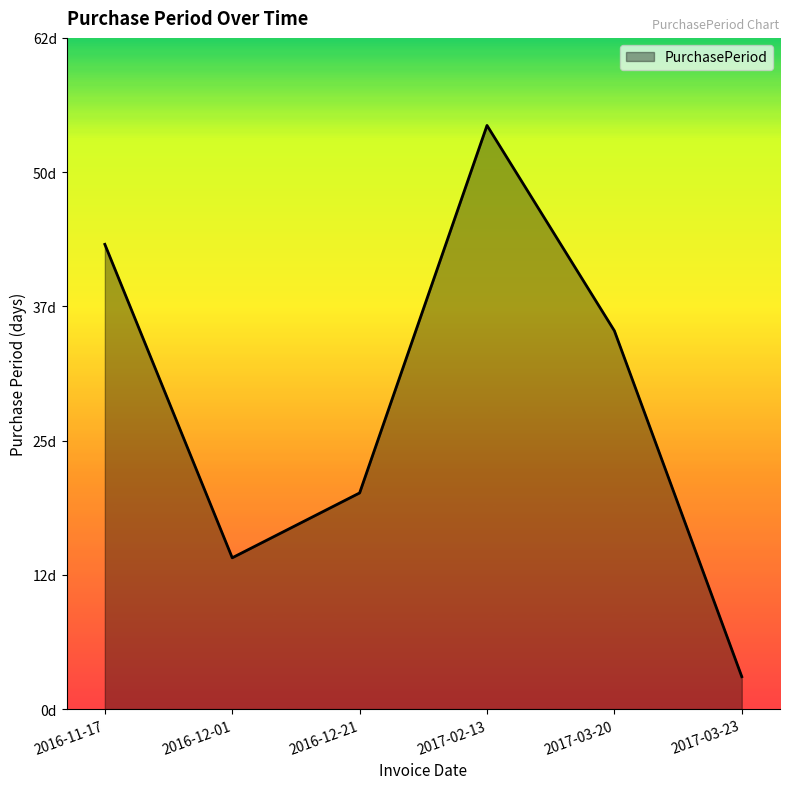

List the labels in order of value, largest first.

2017-02-13, 2016-11-17, 2017-03-20, 2016-12-21, 2016-12-01, 2017-03-23